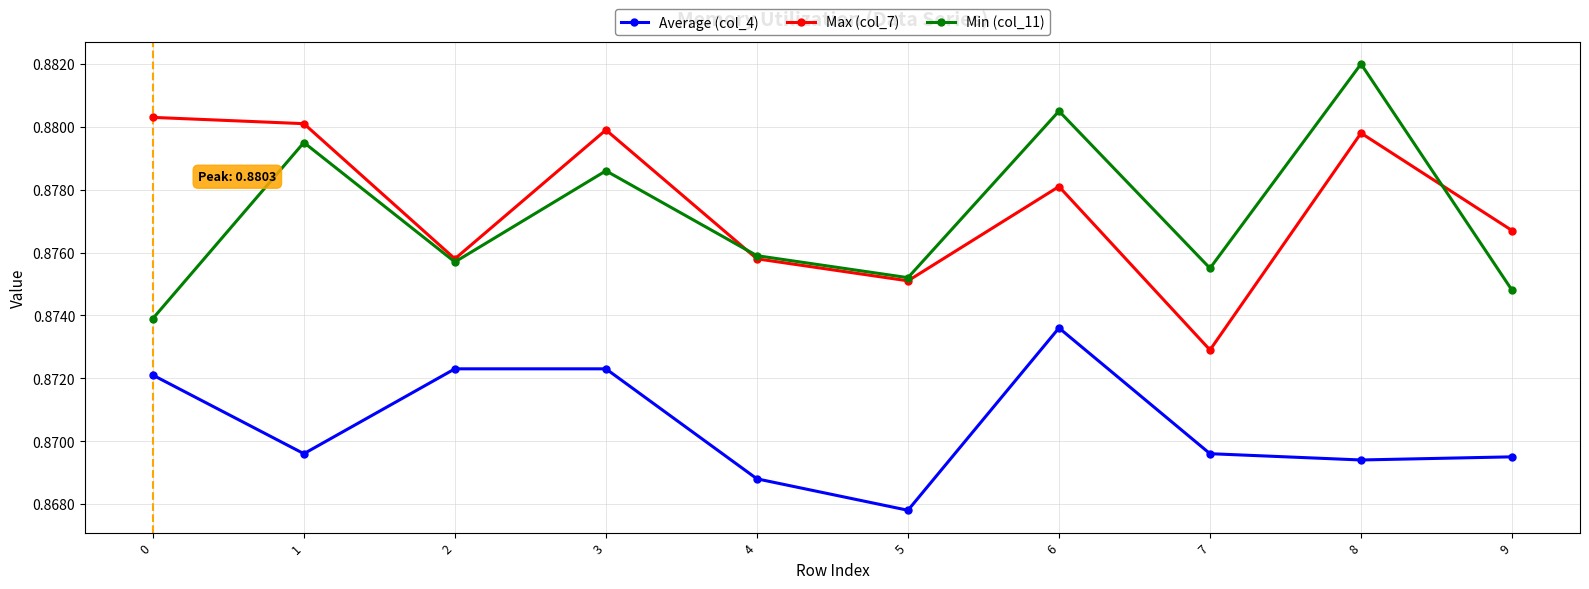

How many Max (col_7) values are between 0 and 1?

10